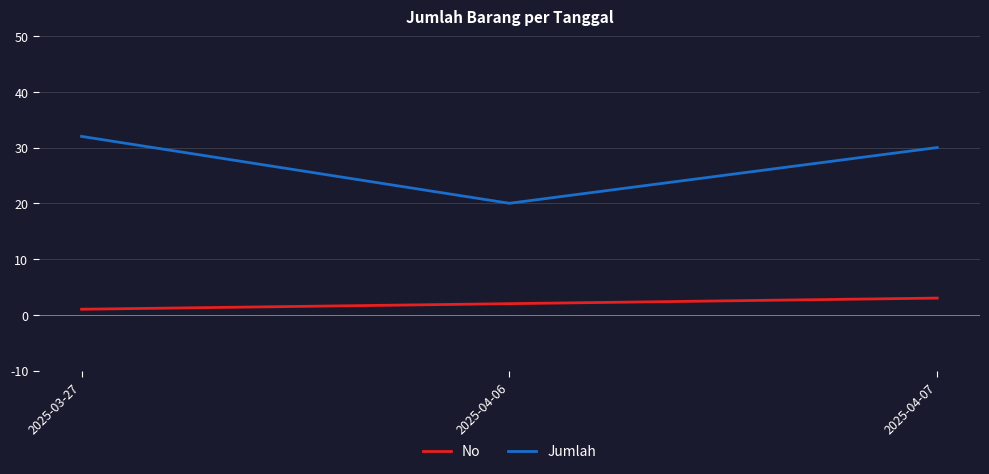

At how many categories does at least one series exceed 6?

3